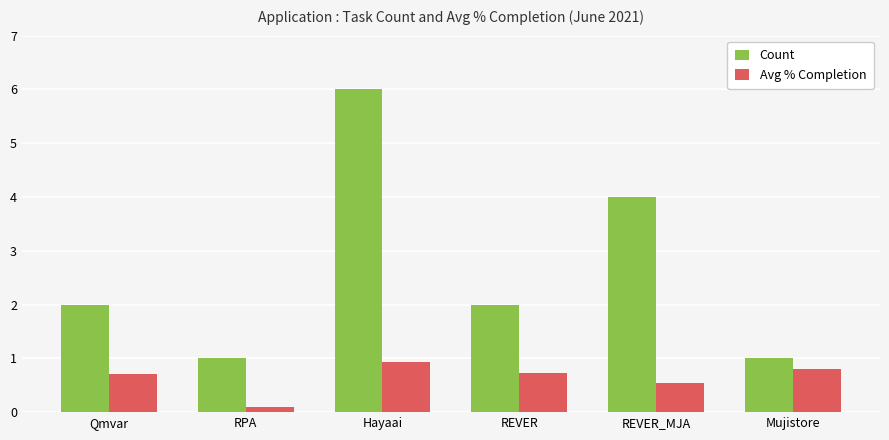

What is the smallest value displayed?

0.1